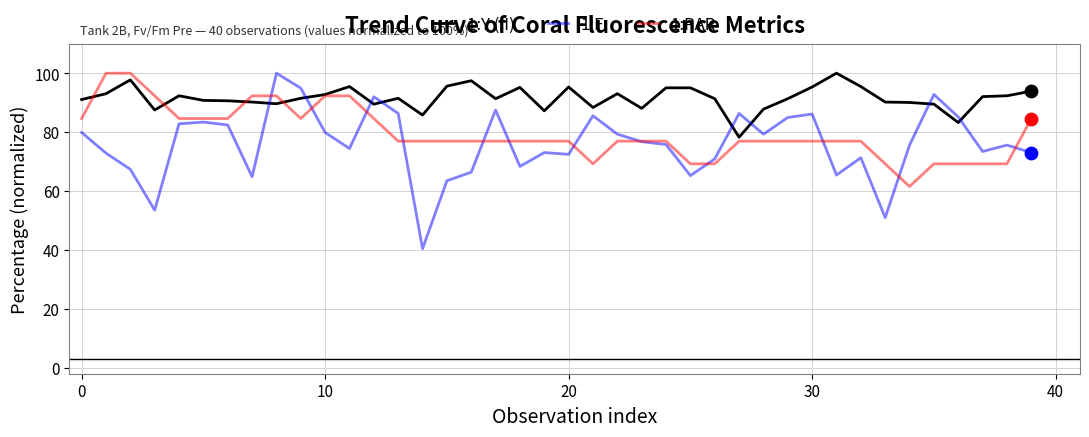

Which series has the widest spread of values?

1:F